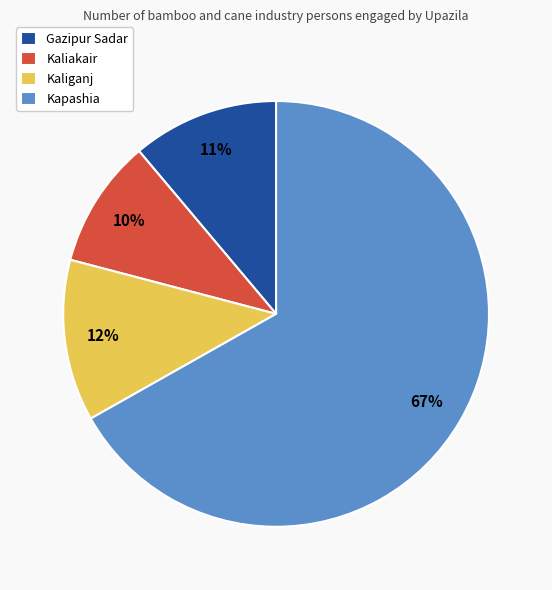

How many slices are in this pie chart?

4